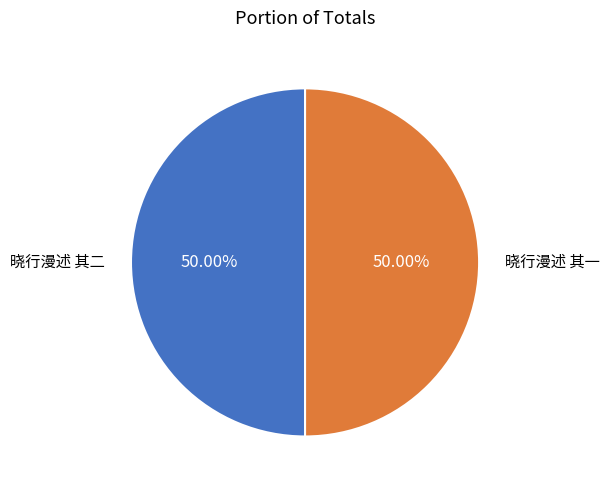

To the nearest percent, what percentage of the pie is 晓行漫述 其二?

50%